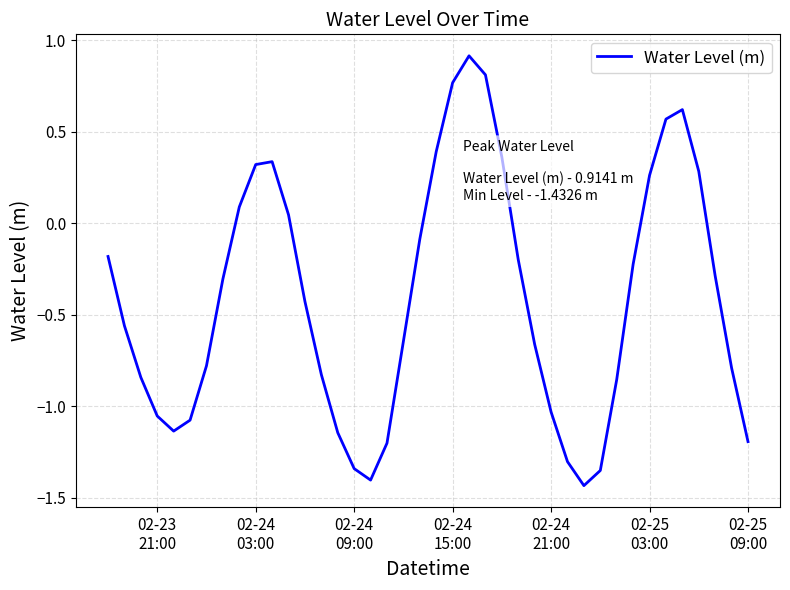

What is the maximum value shown in the chart?

0.9